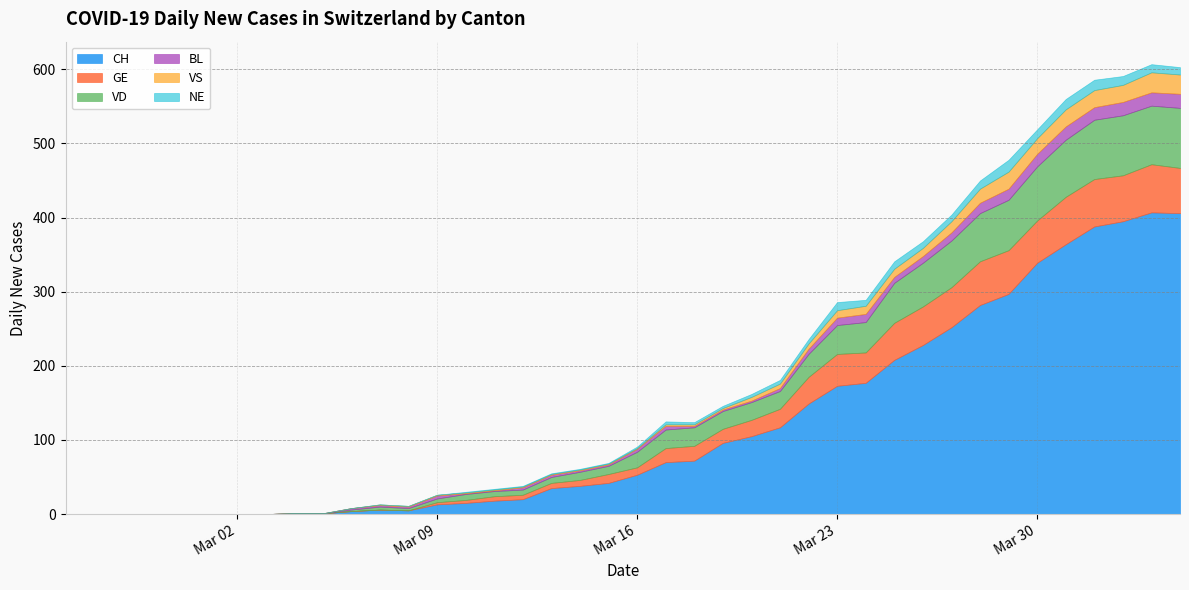

What is the difference between the maximum and minimum values in the BL series?

19